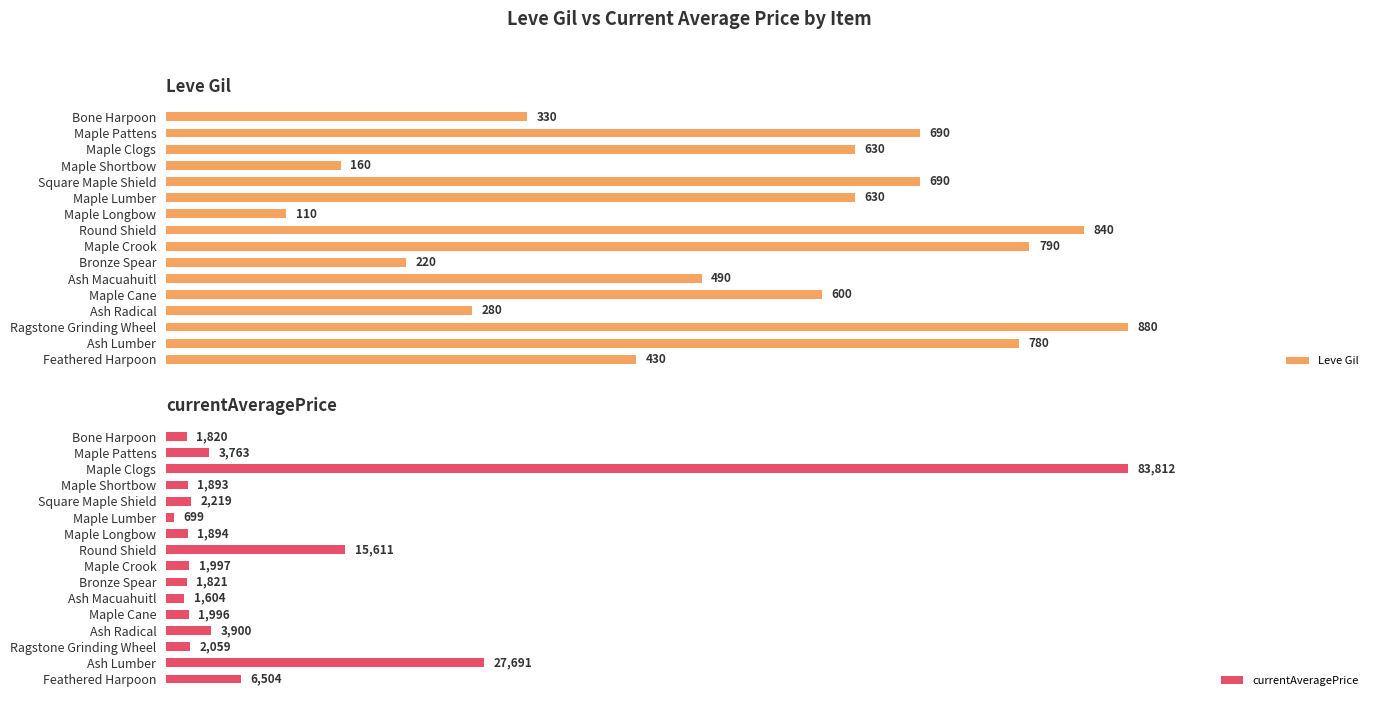

Rank the categories by currentAveragePrice value from highest to lowest.

Maple Clogs, Ash Lumber, Round Shield, Feathered Harpoon, Ash Radical, Maple Pattens, Square Maple Shield, Ragstone Grinding Wheel, Maple Crook, Maple Cane, Maple Longbow, Maple Shortbow, Bronze Spear, Bone Harpoon, Ash Macuahuitl, Maple Lumber